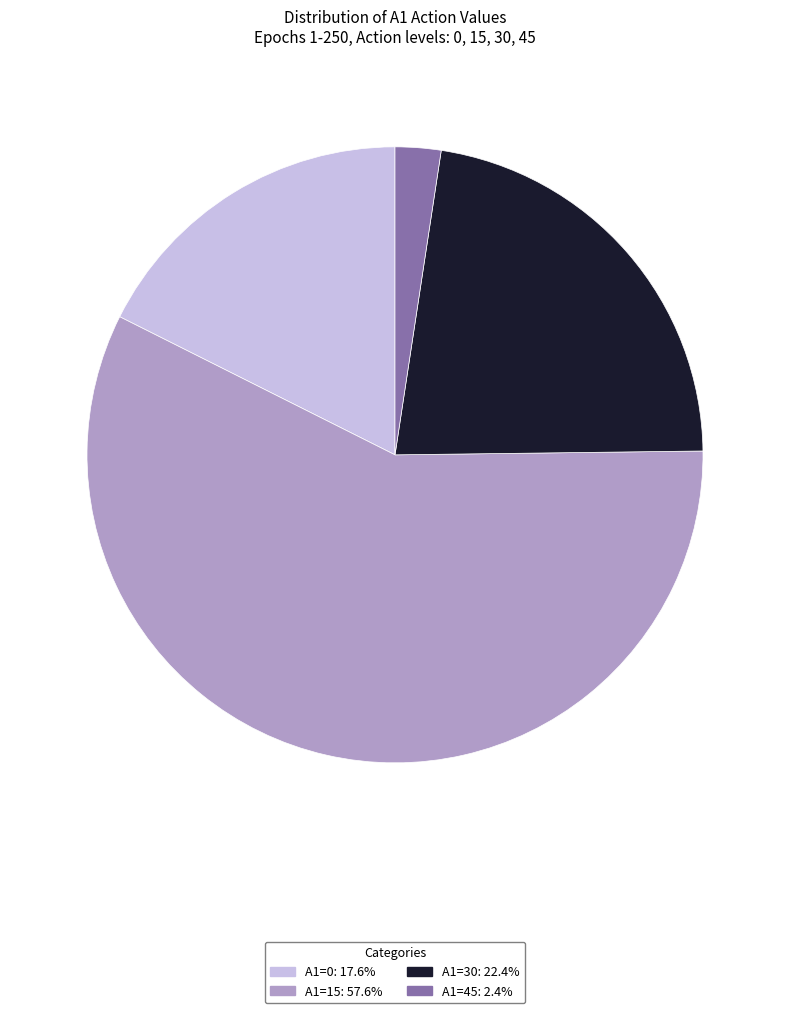

Rank the categories by value from lowest to highest.

A1=45, A1=0, A1=30, A1=15